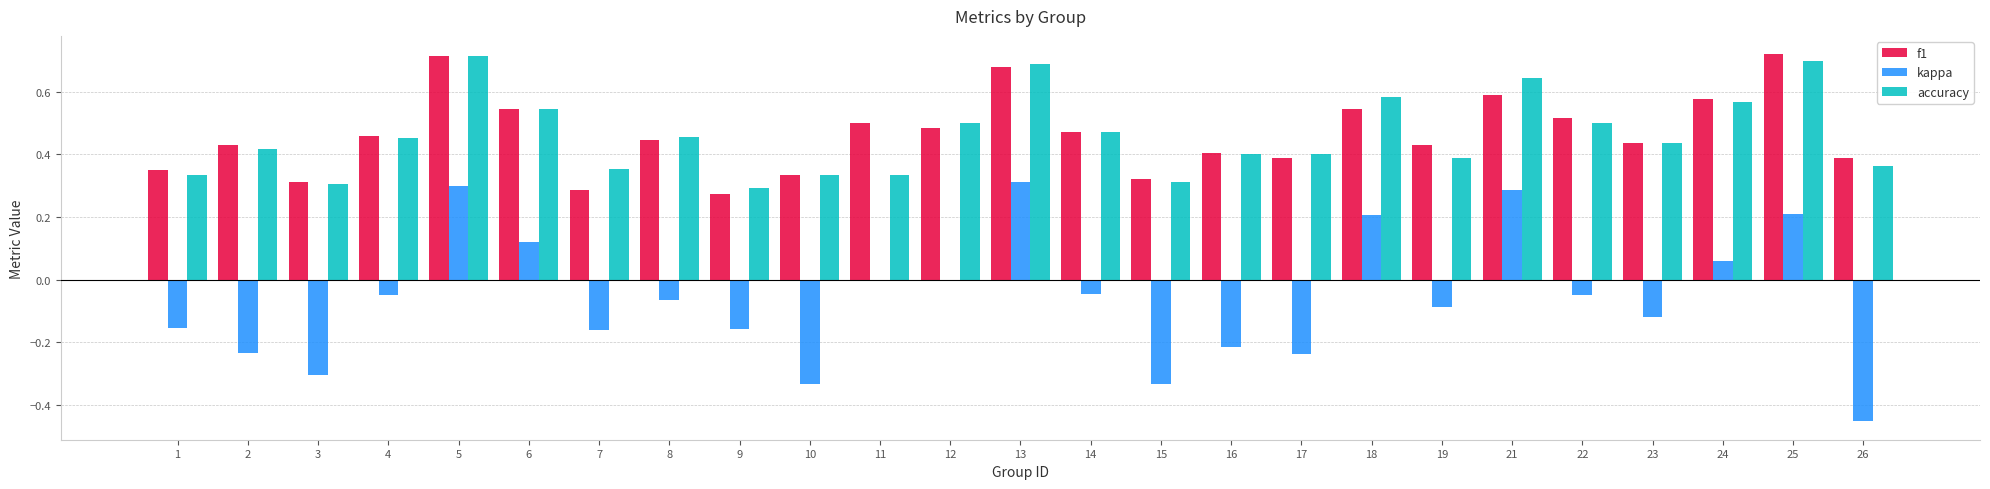

Is it true that f1 equals 0.5 at 14?

True